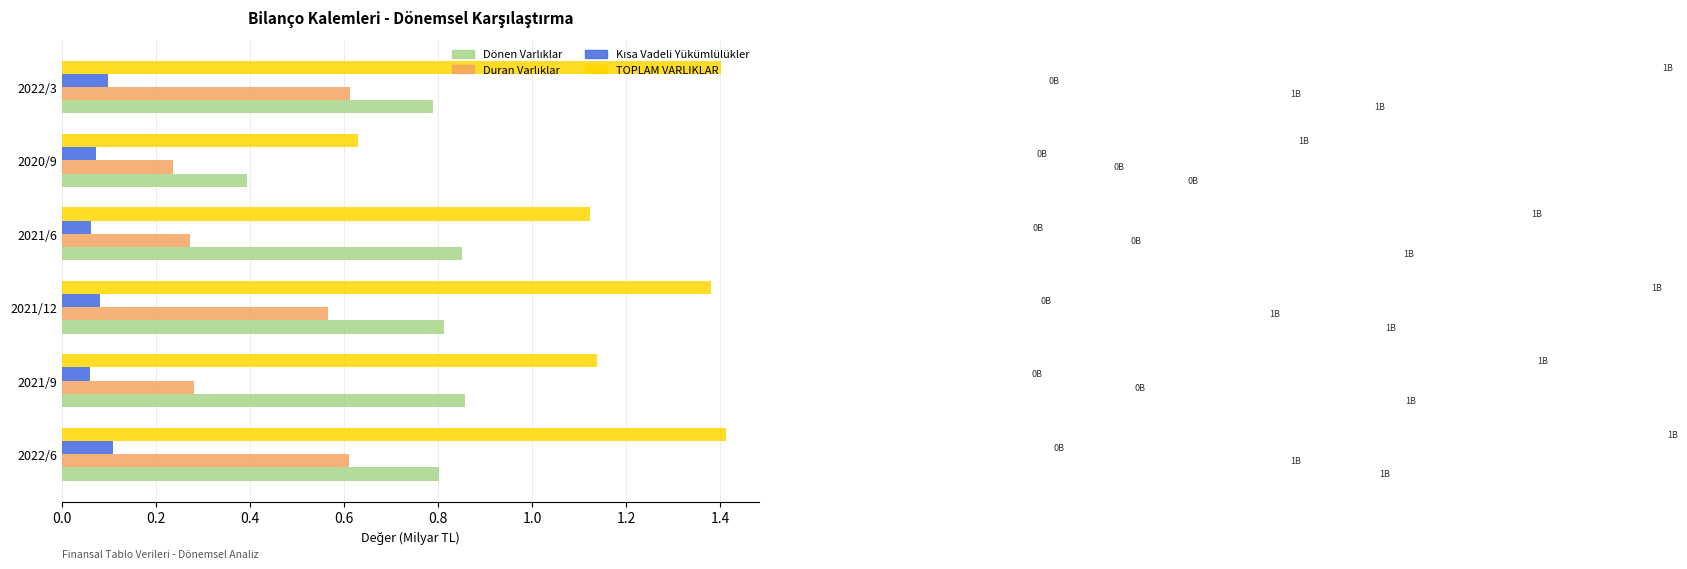

Which series has the largest range (max minus min)?

TOPLAM VARLIKLAR